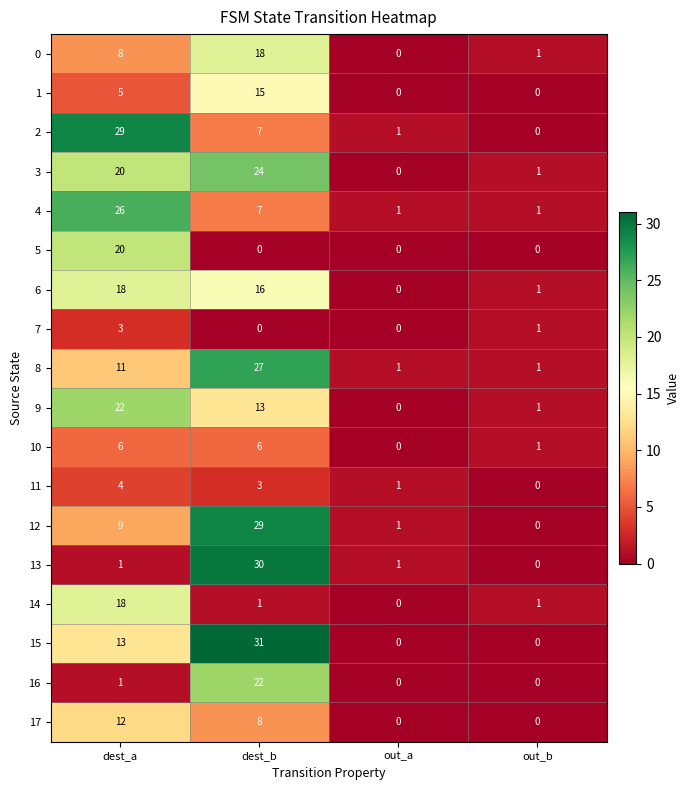

At which category is the sum across all series the highest?

dest_b